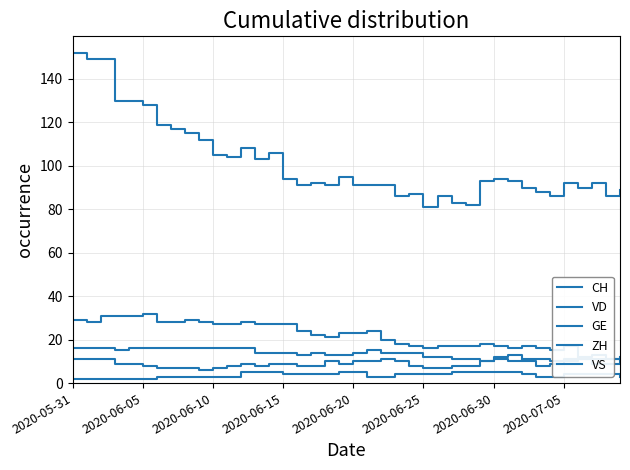

Rank the series at 11 from highest to lowest value.

CH, VD, VS, ZH, GE